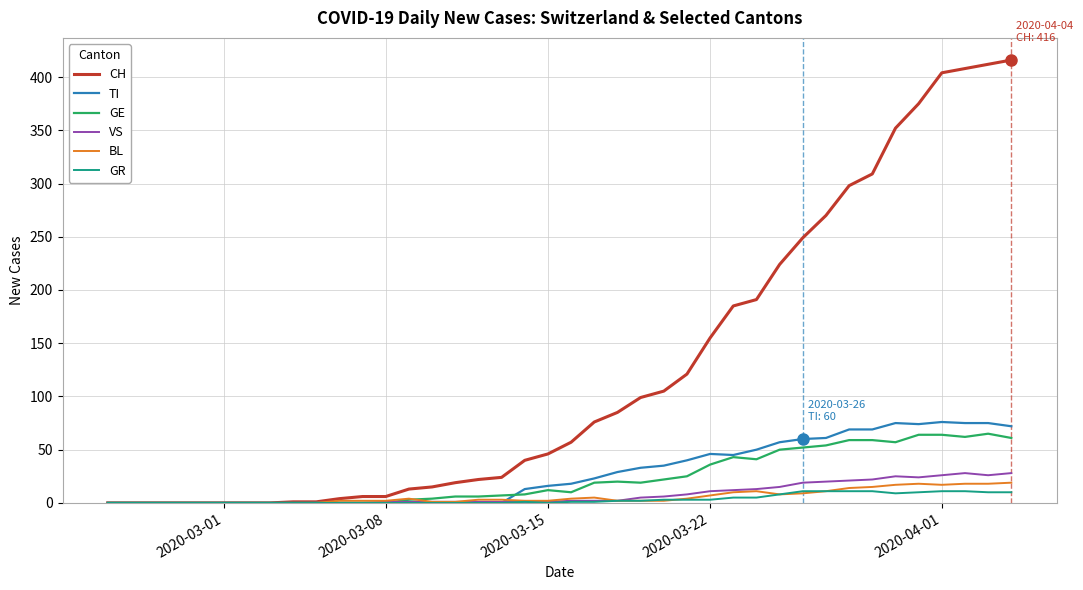

What is the maximum value for CH?

416